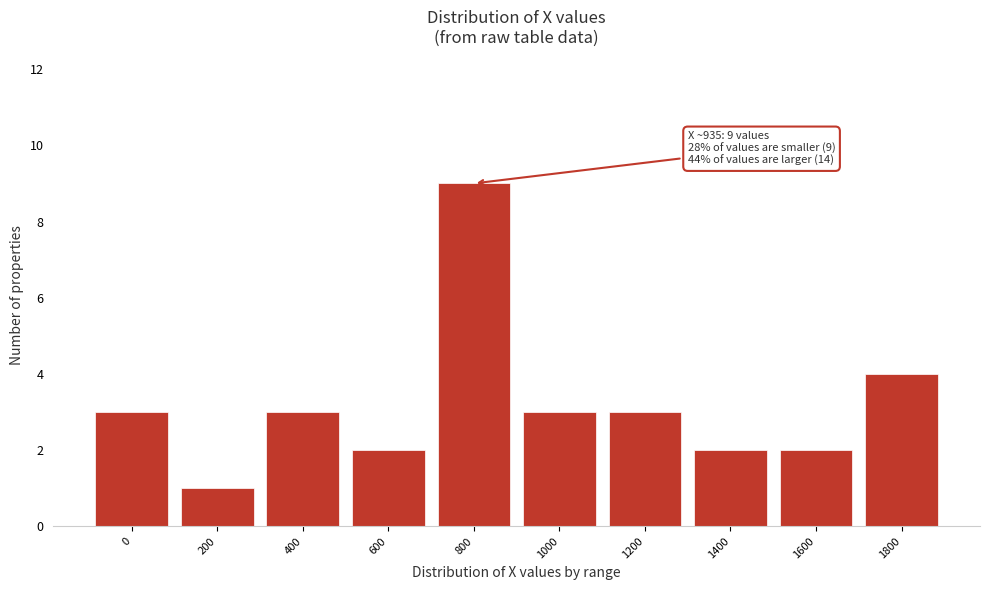

Reading left to right, extract all data points from this chart.

0=3	200=1	400=3	600=2	800=9	1000=3	1200=3	1400=2	1600=2	1800=4